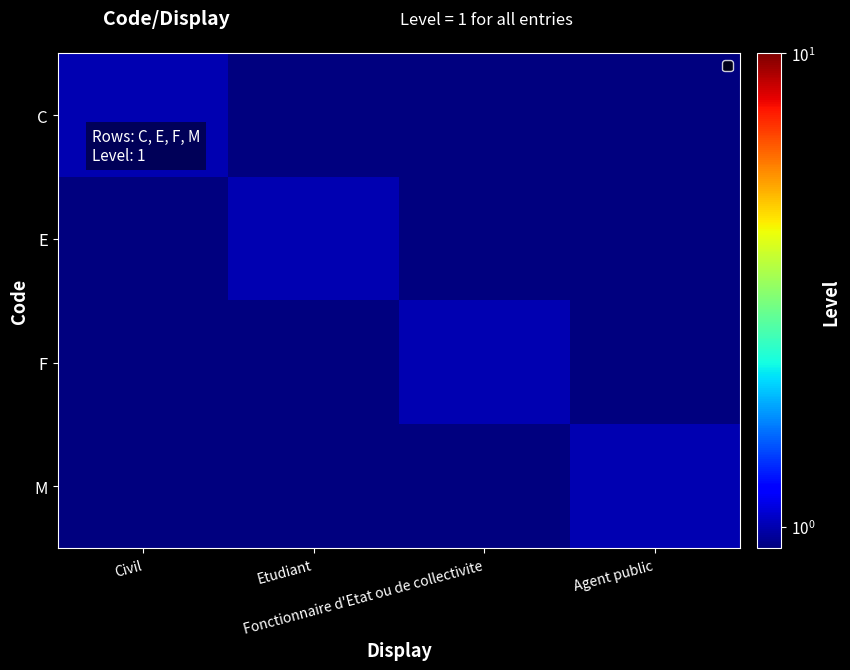

Between Fonctionnaire d'Etat ou de collectivite and Etudiant, which is larger?

Fonctionnaire d'Etat ou de collectivite